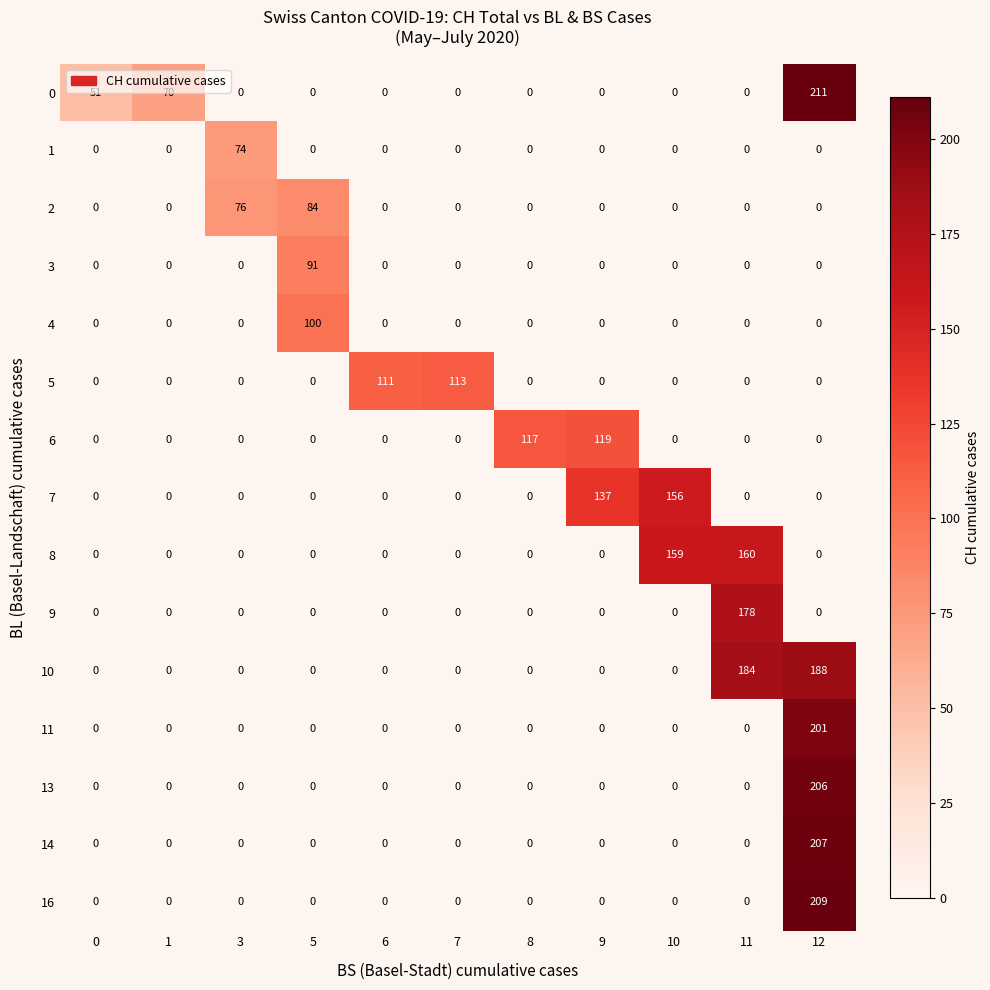

How many values in the 7 series exceed 0?

2